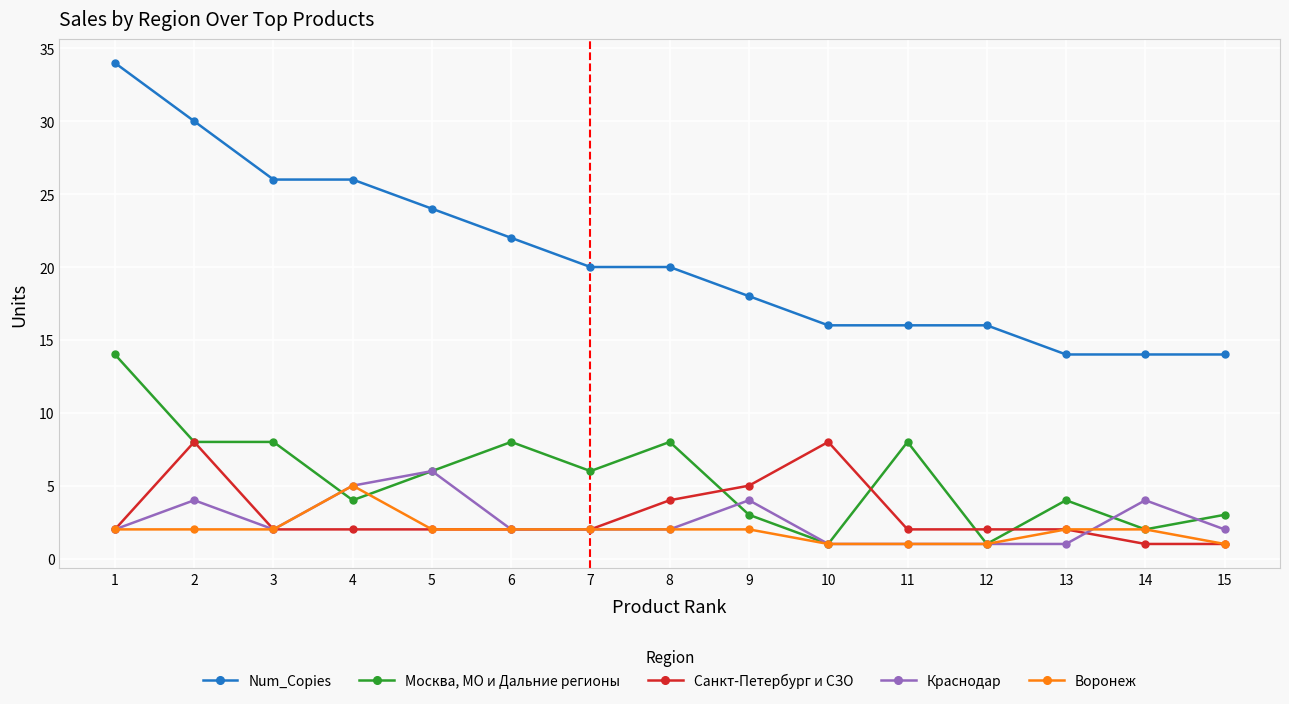

The Москва, МО и Дальние регионы series shows 4 at 13. True or false?

True